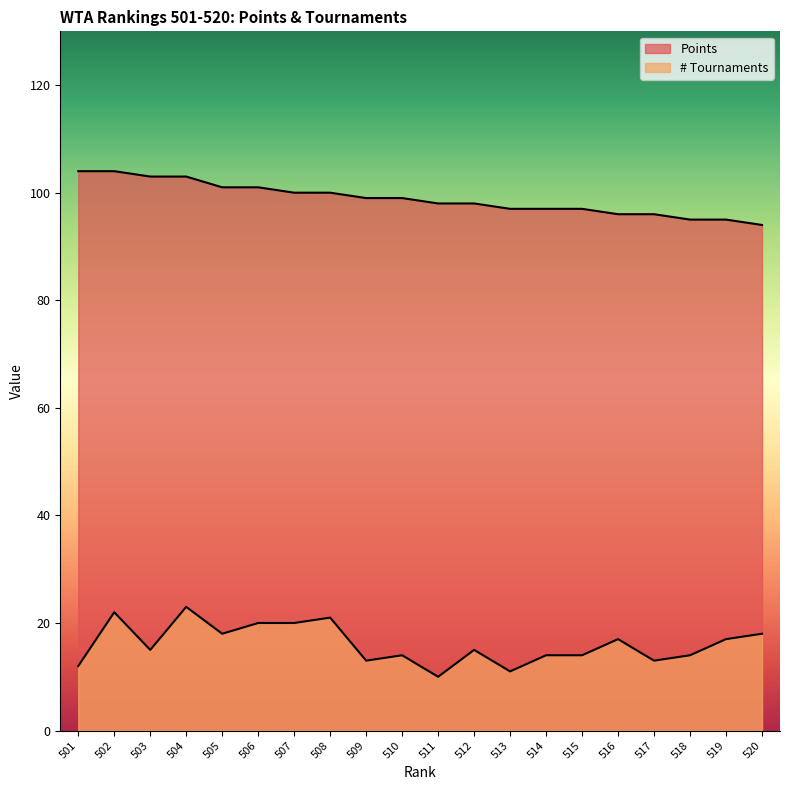

True or false: Points and # Tournaments intersect in this chart.

False